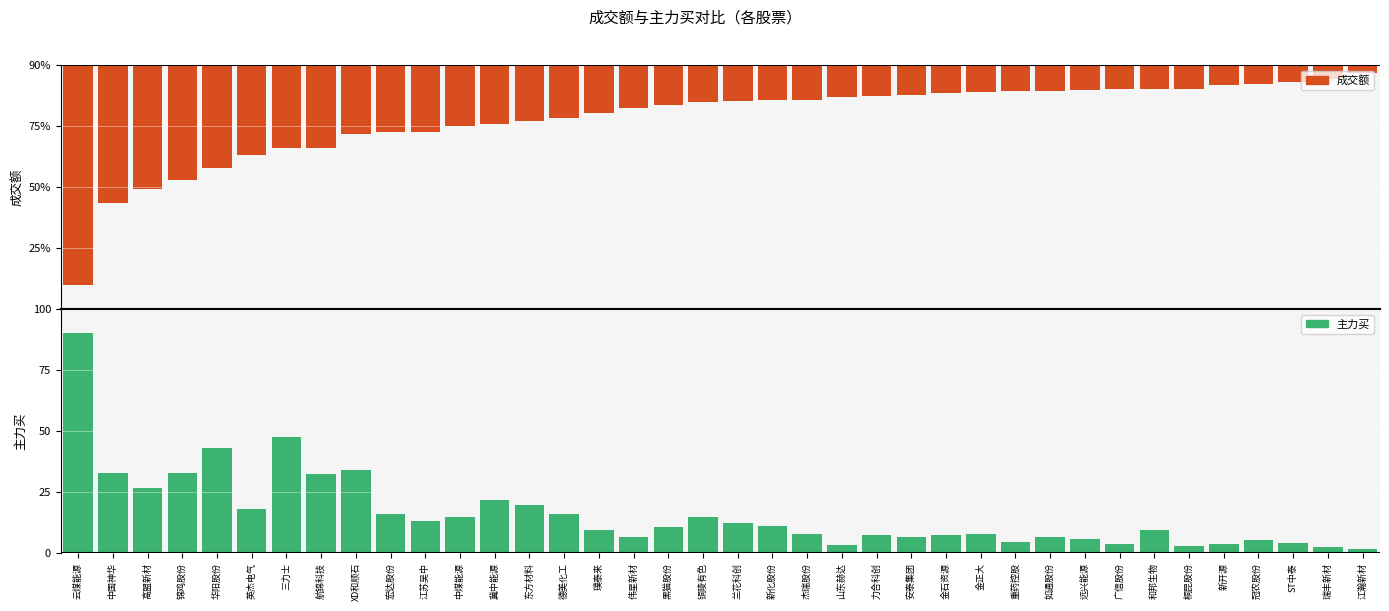

What is the label of the 31st bar from the right?

航锦科技